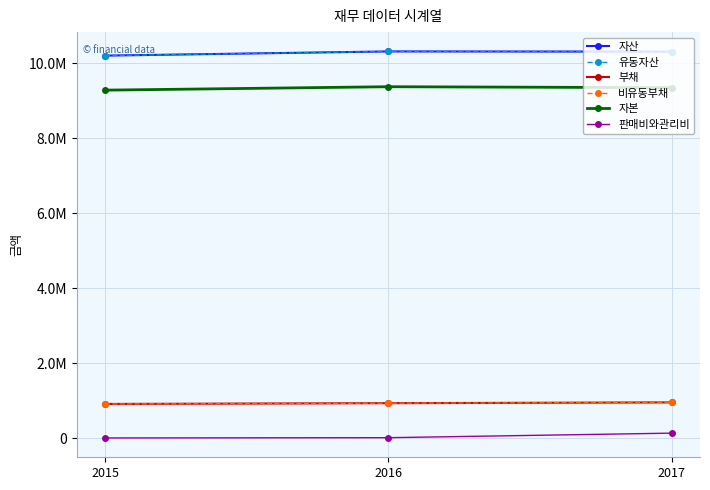

Which has a higher value, 2017 or 2015?

2017